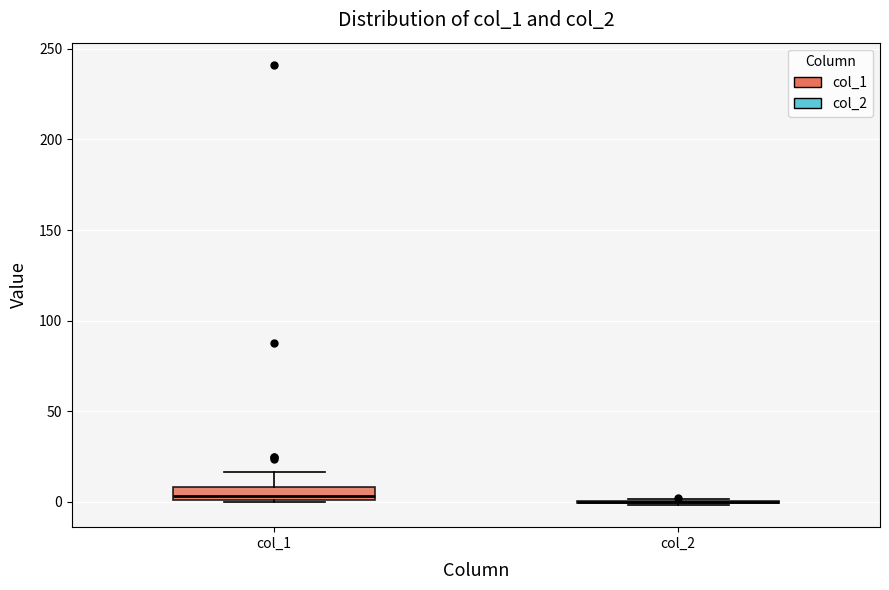

Where does the upper whisker of the box for col_1 end on the y-axis? The values are not printed on the chart, so give them approximately, as read against the axis.

15